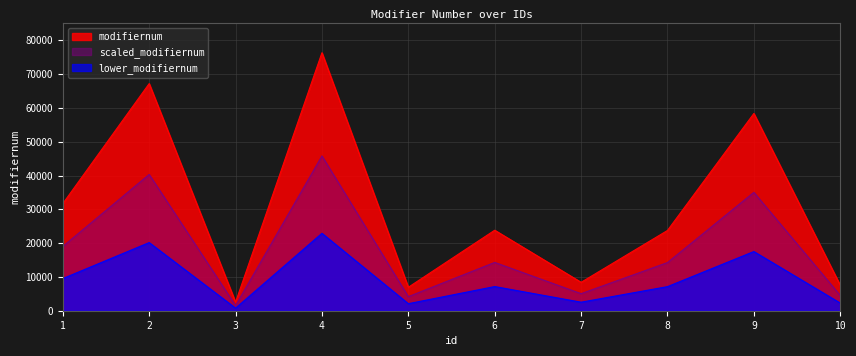

Which label corresponds to the smallest value in the chart?

3